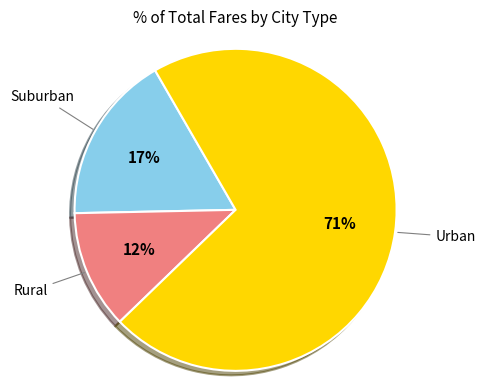

Which slice is the largest?

Urban